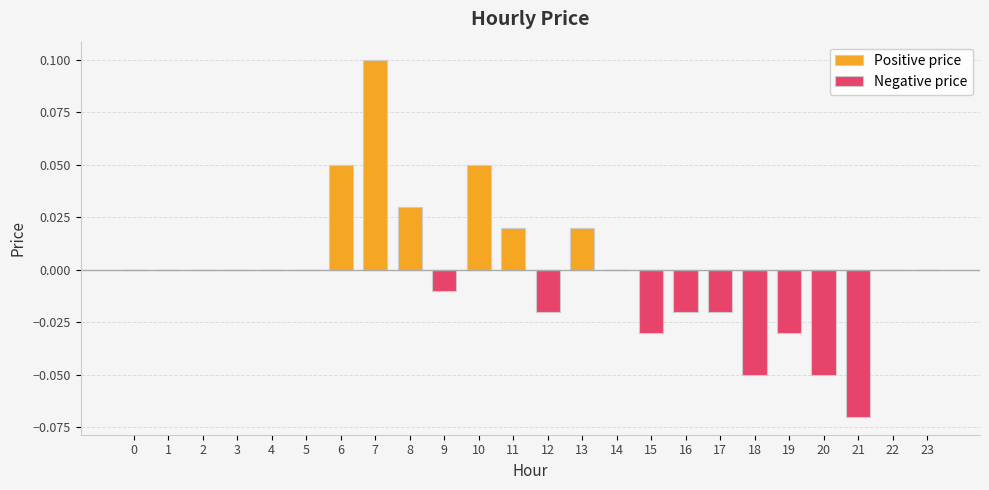

Reading left to right, what are all the values shown in this chart?

Positive price: 0=0.0	1=0.0	2=0.0	3=0.0	4=0.0	5=0.0	6=0.1	7=0.1	8=0.0	9=0.0	10=0.1	11=0.0	12=0.0	13=0.0	14=0.0	15=0.0	16=0.0	17=0.0	18=0.0	19=0.0	20=0.0	21=0.0	22=0.0	23=0.0
Negative price: 0=0.0	1=0.0	2=0.0	3=0.0	4=0.0	5=0.0	6=0.0	7=0.0	8=0.0	9=-0.0	10=0.0	11=0.0	12=-0.0	13=0.0	14=0.0	15=-0.0	16=-0.0	17=-0.0	18=-0.1	19=-0.0	20=-0.1	21=-0.1	22=0.0	23=0.0